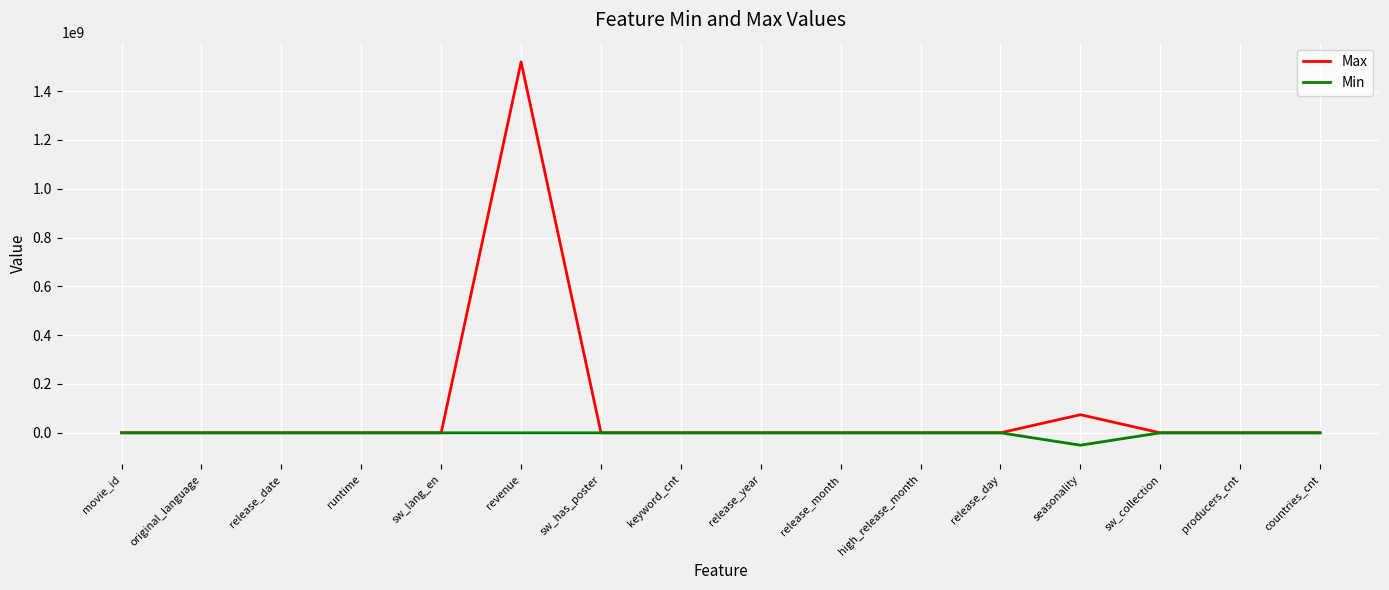

At how many categories does at least one series exceed 671330439?

1